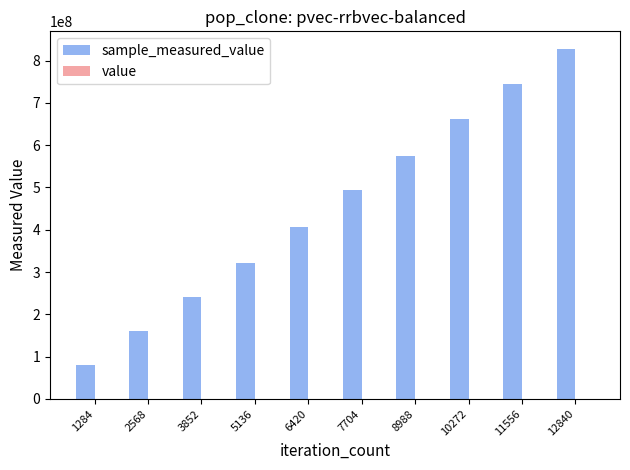

What is the sum of the value values at 2568 and 8988?

2000